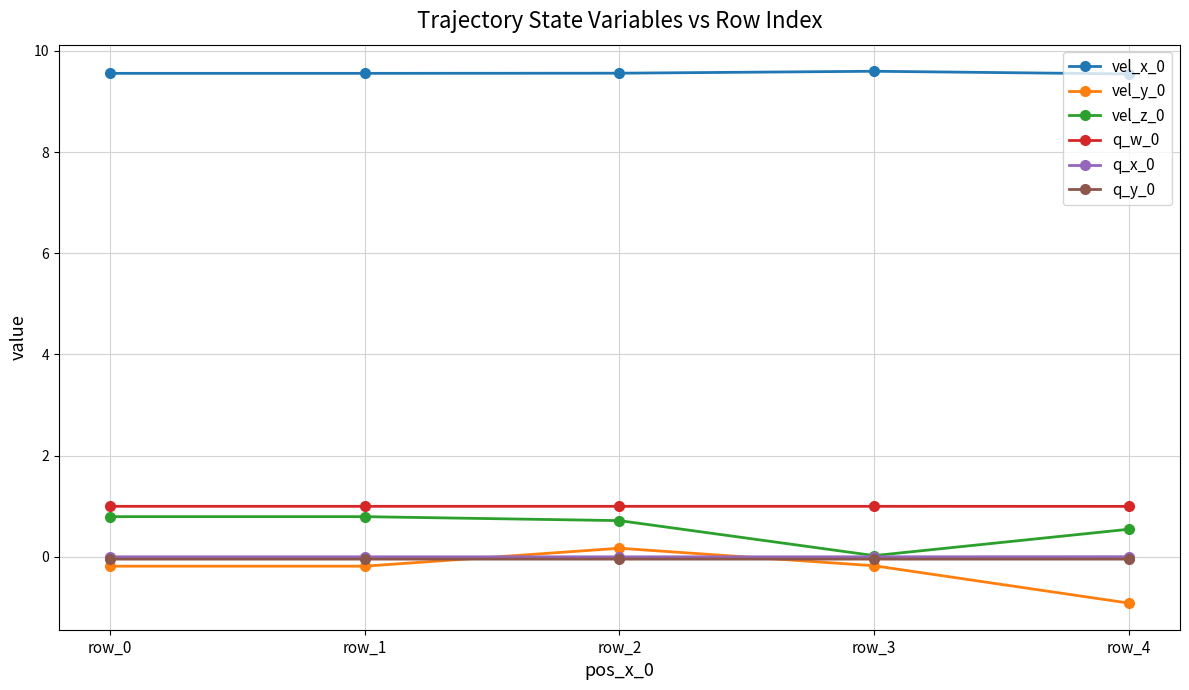

Is the value of vel_y_0 at row_2 greater than the value of vel_z_0 at row_0?

No